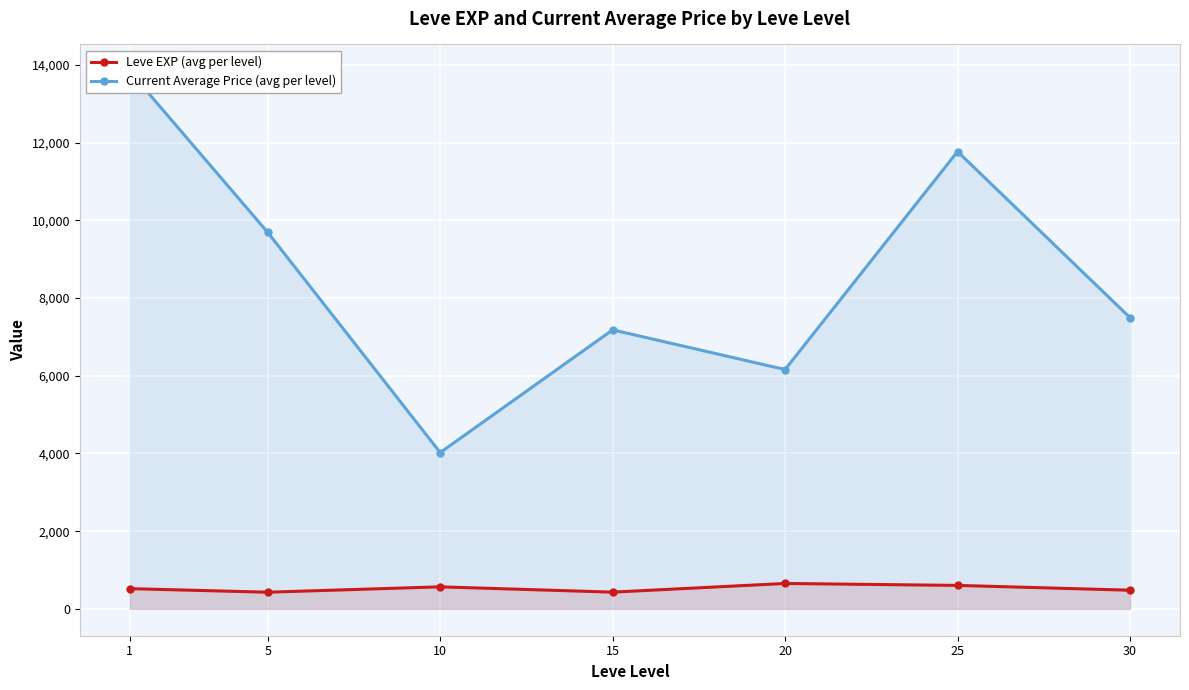

True or false: Current Average Price (avg per level) and Leve EXP (avg per level) intersect in this chart.

False